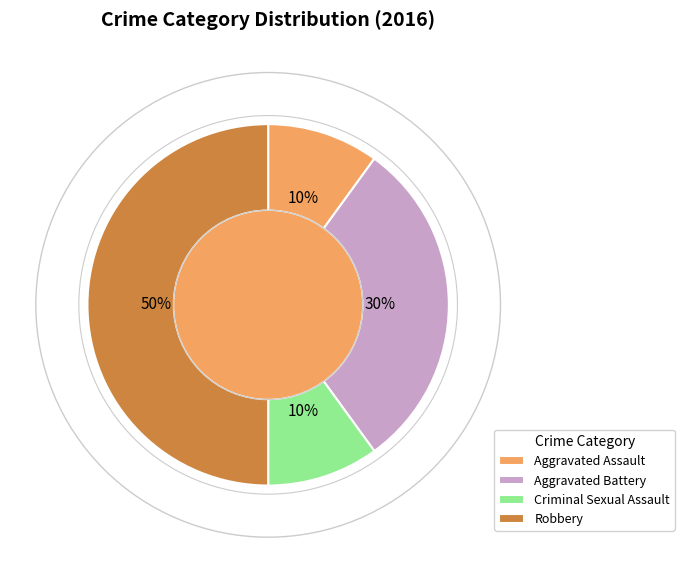

To the nearest percent, what is the difference between the Aggravated Battery and Criminal Sexual Assault slice percentages?

20%